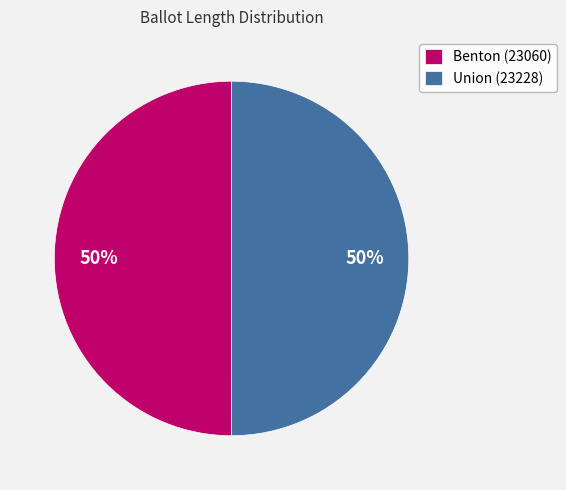

Is the sum of Union (23228) and Benton (23060) greater than half?

Yes